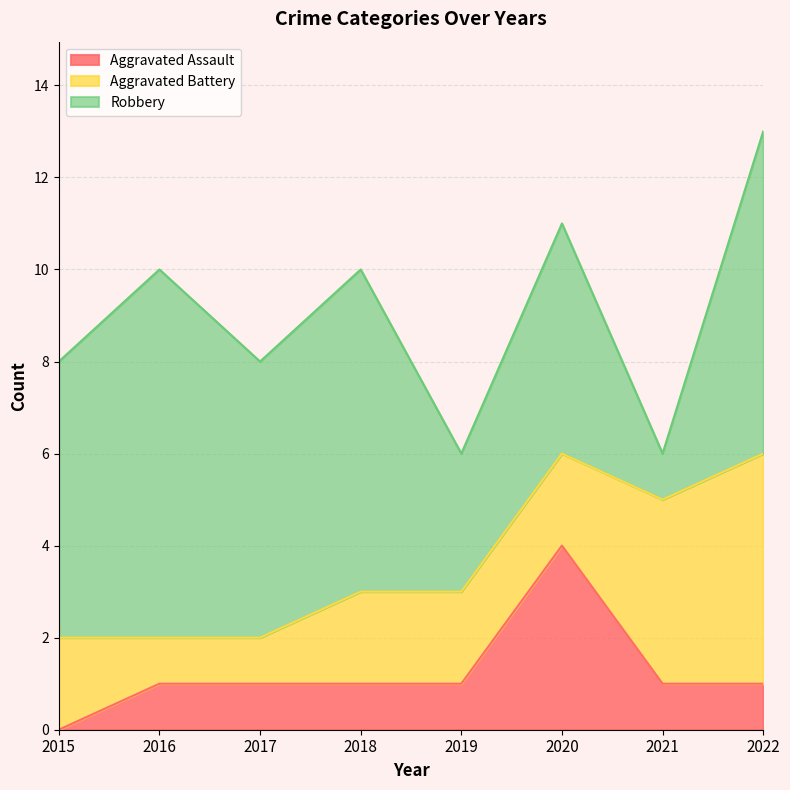

What is the approximate value of Aggravated Assault at 2021?

1